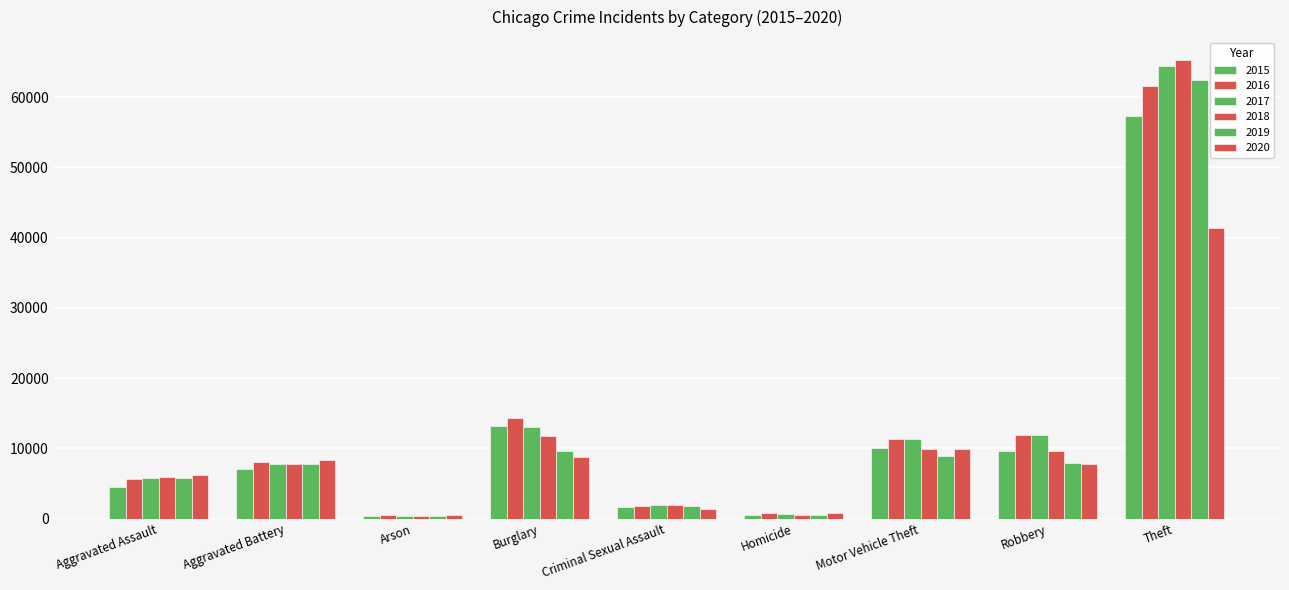

How many groups of bars are there?

9